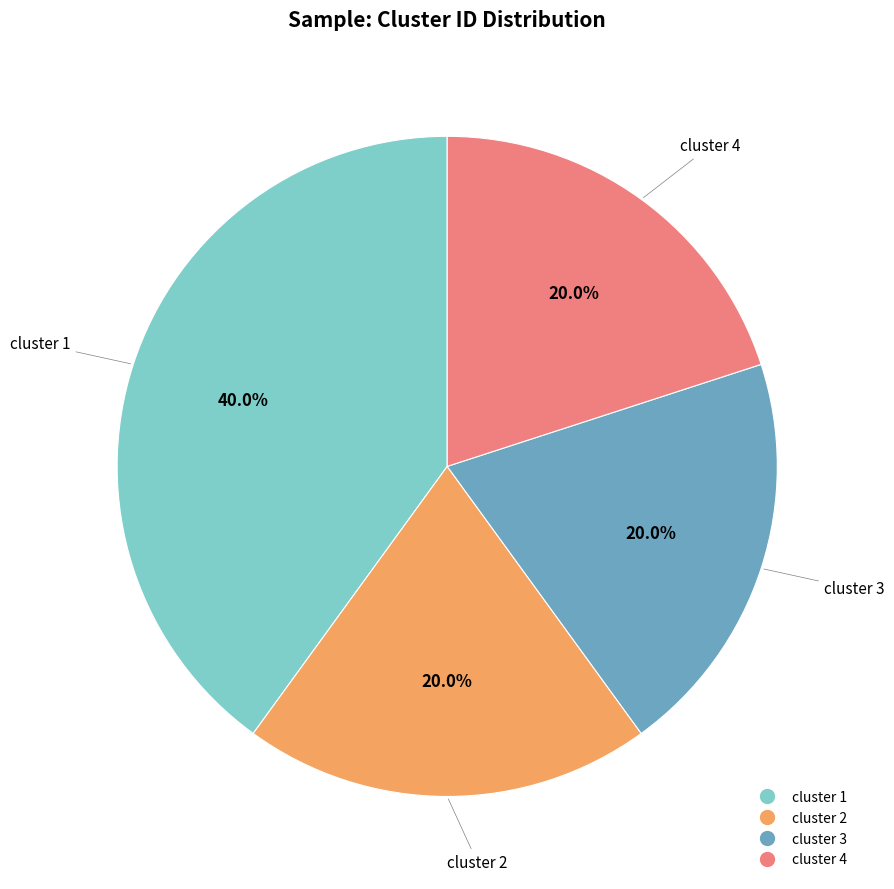

To the nearest percent, what is the average slice percentage?

25%